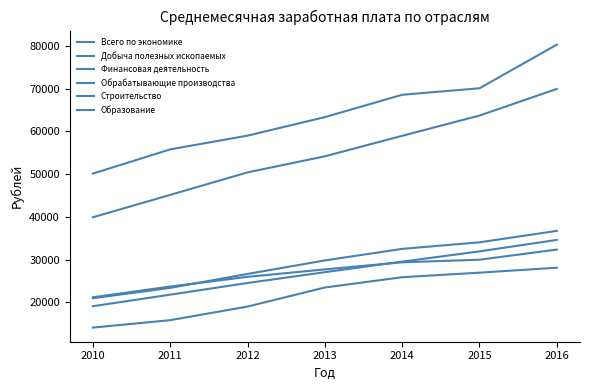

True or false: Обрабатывающие производства has more than 1 points higher than both neighbors.

False